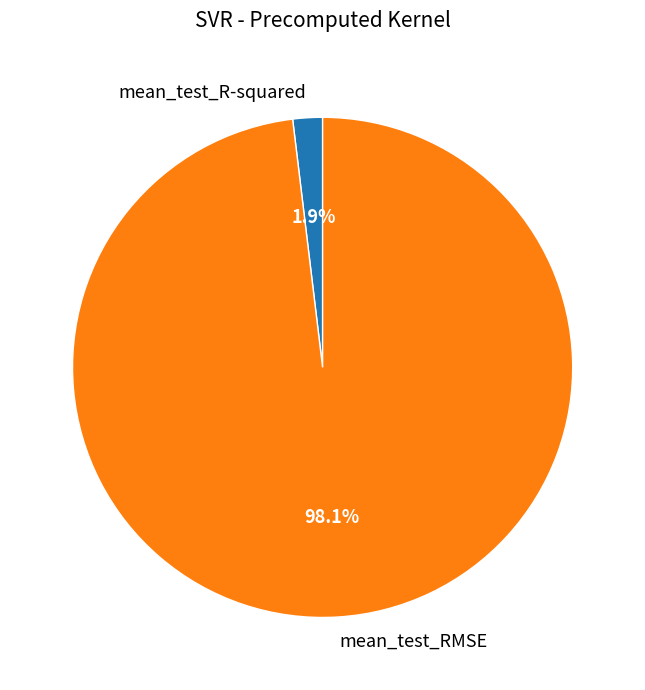

How many slices are in this pie chart?

2